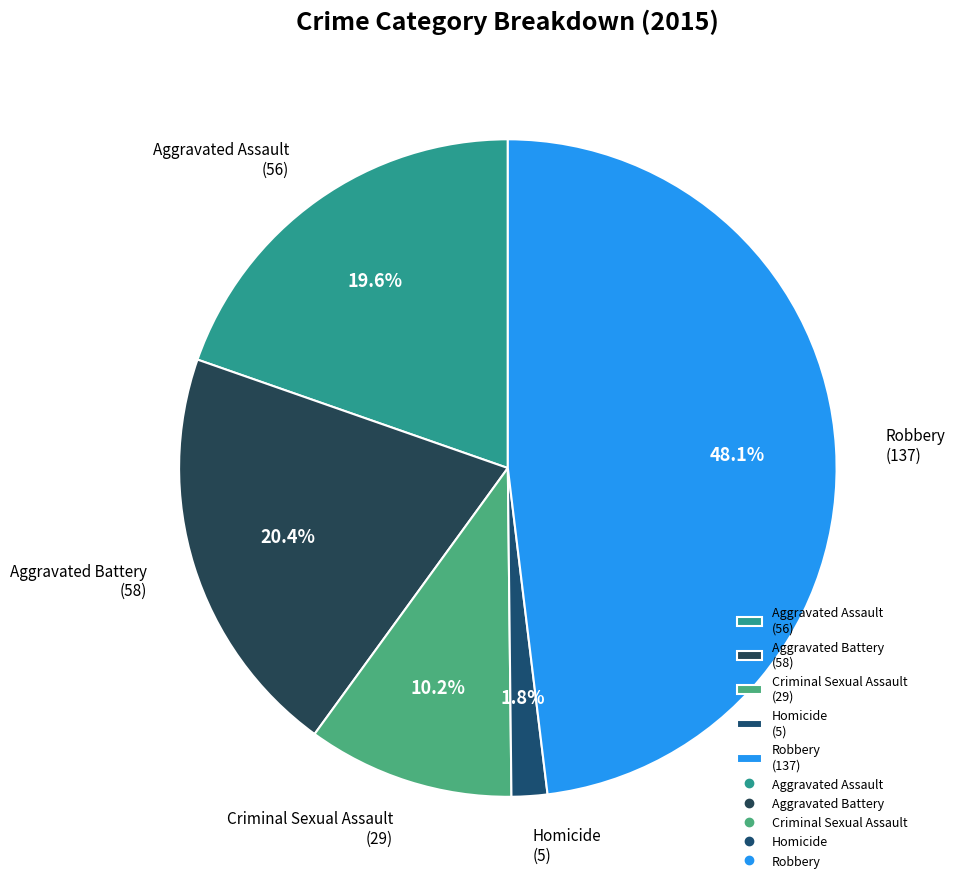

To the nearest percent, what is the average slice percentage?

20%